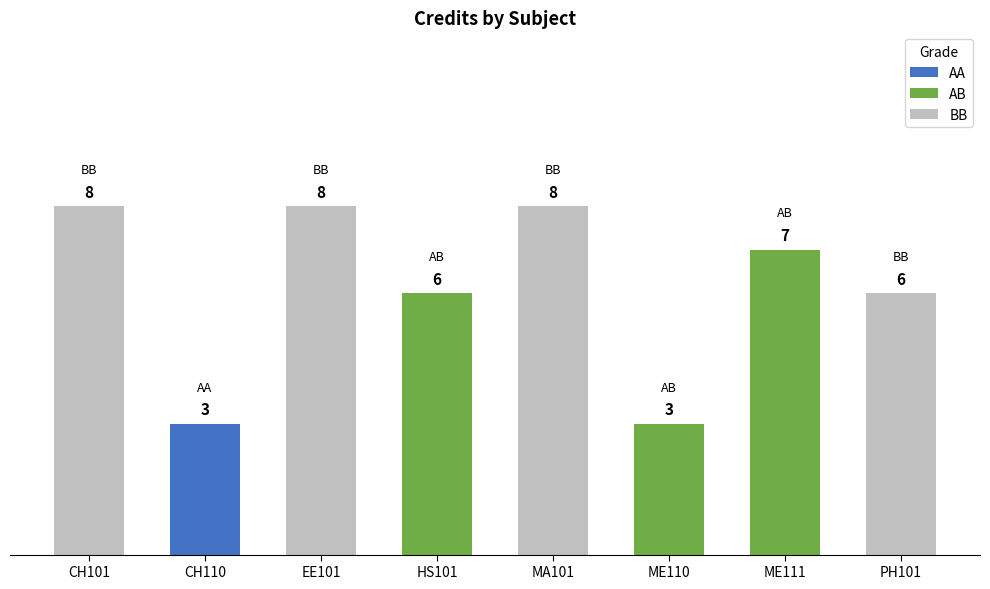

Count the values in the range 6 to 8.

6